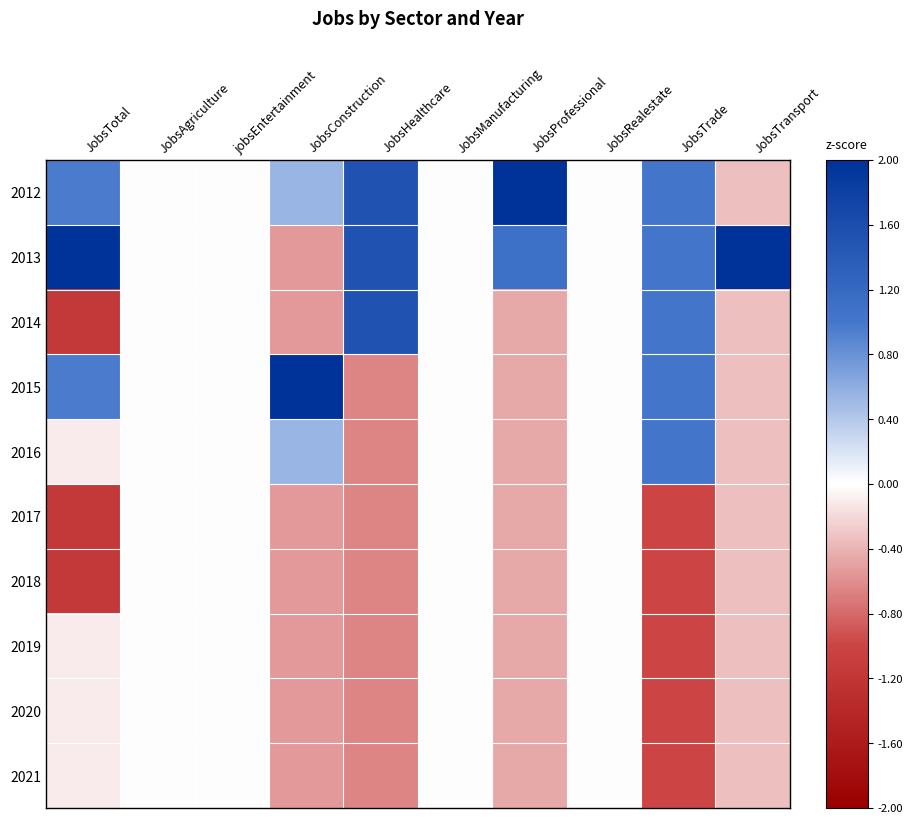

Reading left to right, transcribe all the data shown in this chart.

2012: JobsTotal=1.0	JobsAgriculture=0.0	jobsEntertainment=0.0	JobsConstruction=0.5	JobsHealthcare=1.5	JobsManufacturing=0.0	JobsProfessional=2.7	JobsRealestate=0.0	JobsTrade=1.0	JobsTransport=-0.3
2013: JobsTotal=2.0	JobsAgriculture=0.0	jobsEntertainment=0.0	JobsConstruction=-0.5	JobsHealthcare=1.5	JobsManufacturing=0.0	JobsProfessional=1.1	JobsRealestate=0.0	JobsTrade=1.0	JobsTransport=3.0
2014: JobsTotal=-1.2	JobsAgriculture=0.0	jobsEntertainment=0.0	JobsConstruction=-0.5	JobsHealthcare=1.5	JobsManufacturing=0.0	JobsProfessional=-0.5	JobsRealestate=0.0	JobsTrade=1.0	JobsTransport=-0.3
2015: JobsTotal=1.0	JobsAgriculture=0.0	jobsEntertainment=0.0	JobsConstruction=2.7	JobsHealthcare=-0.7	JobsManufacturing=0.0	JobsProfessional=-0.5	JobsRealestate=0.0	JobsTrade=1.0	JobsTransport=-0.3
2016: JobsTotal=-0.1	JobsAgriculture=0.0	jobsEntertainment=0.0	JobsConstruction=0.5	JobsHealthcare=-0.7	JobsManufacturing=0.0	JobsProfessional=-0.5	JobsRealestate=0.0	JobsTrade=1.0	JobsTransport=-0.3
2017: JobsTotal=-1.2	JobsAgriculture=0.0	jobsEntertainment=0.0	JobsConstruction=-0.5	JobsHealthcare=-0.7	JobsManufacturing=0.0	JobsProfessional=-0.5	JobsRealestate=0.0	JobsTrade=-1.0	JobsTransport=-0.3
2018: JobsTotal=-1.2	JobsAgriculture=0.0	jobsEntertainment=0.0	JobsConstruction=-0.5	JobsHealthcare=-0.7	JobsManufacturing=0.0	JobsProfessional=-0.5	JobsRealestate=0.0	JobsTrade=-1.0	JobsTransport=-0.3
2019: JobsTotal=-0.1	JobsAgriculture=0.0	jobsEntertainment=0.0	JobsConstruction=-0.5	JobsHealthcare=-0.7	JobsManufacturing=0.0	JobsProfessional=-0.5	JobsRealestate=0.0	JobsTrade=-1.0	JobsTransport=-0.3
2020: JobsTotal=-0.1	JobsAgriculture=0.0	jobsEntertainment=0.0	JobsConstruction=-0.5	JobsHealthcare=-0.7	JobsManufacturing=0.0	JobsProfessional=-0.5	JobsRealestate=0.0	JobsTrade=-1.0	JobsTransport=-0.3
2021: JobsTotal=-0.1	JobsAgriculture=0.0	jobsEntertainment=0.0	JobsConstruction=-0.5	JobsHealthcare=-0.7	JobsManufacturing=0.0	JobsProfessional=-0.5	JobsRealestate=0.0	JobsTrade=-1.0	JobsTransport=-0.3